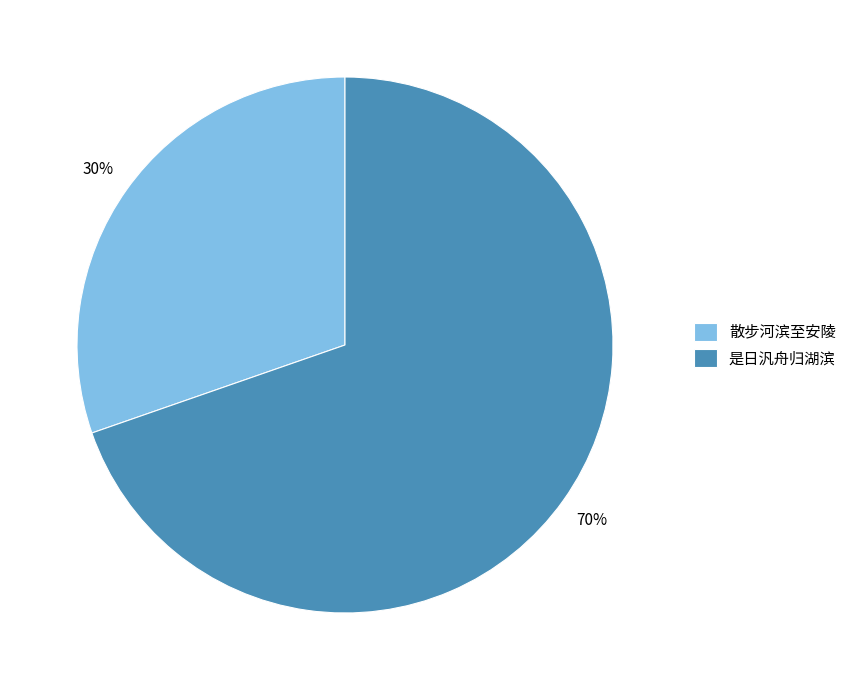

To the nearest percent, what is the average slice percentage?

50%